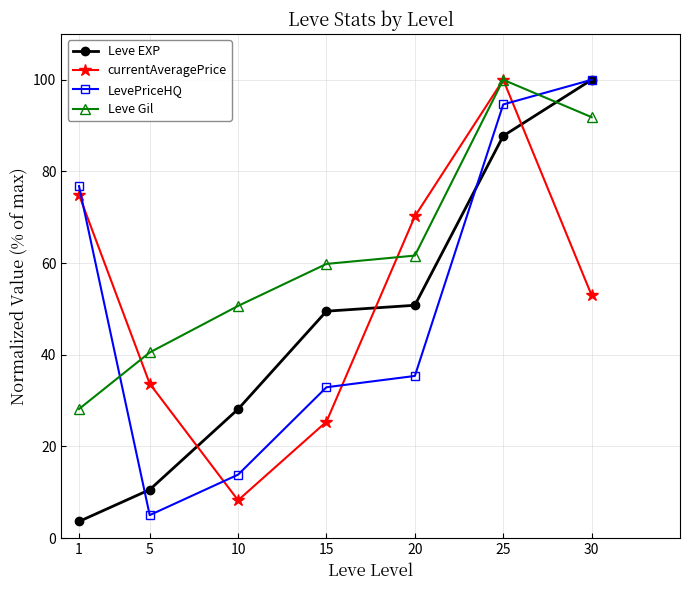

How many values in the Leve Gil series are below 59?

3